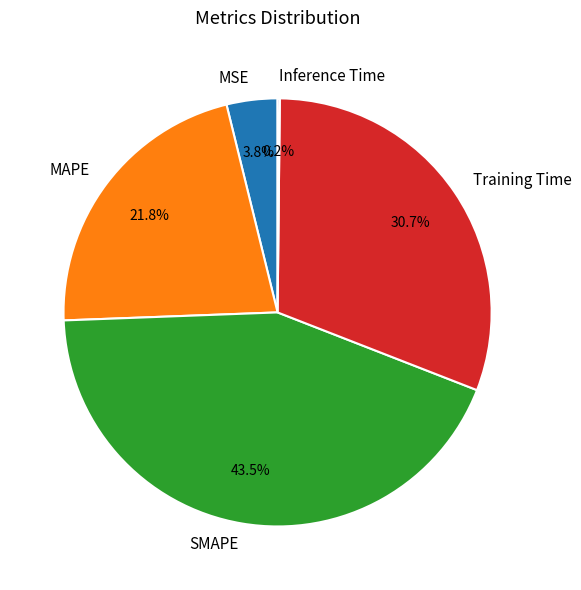

Which category has the biggest portion of the pie?

SMAPE